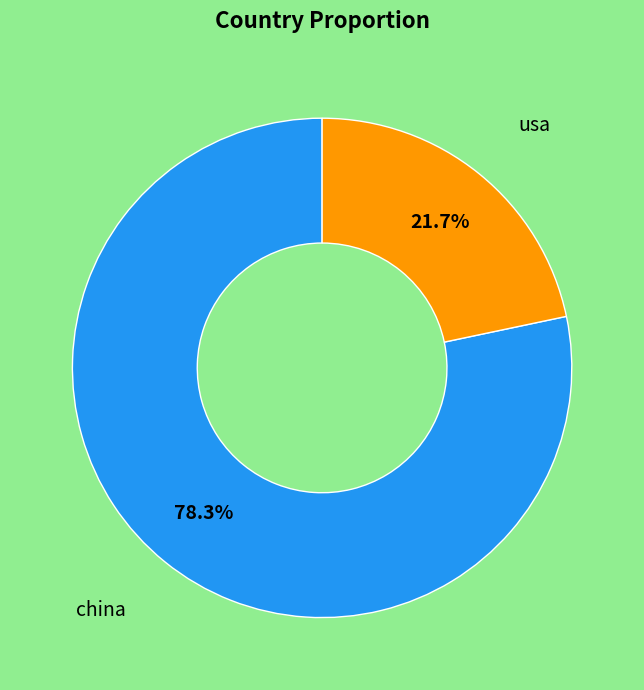

To the nearest percent, what is the difference between the largest and smallest slice percentages?

57%